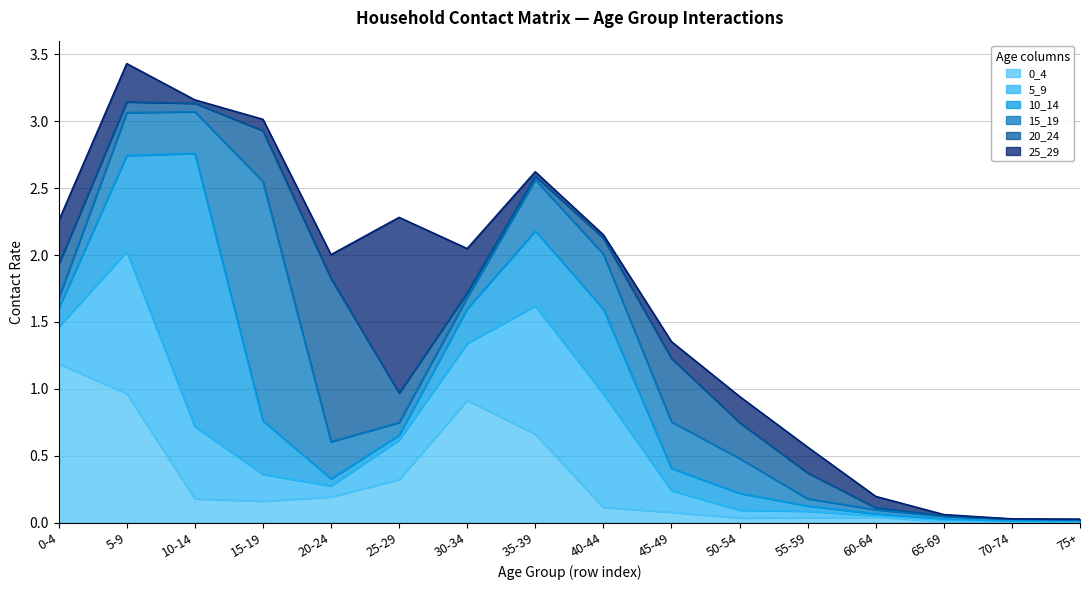

Is the value of 20_24 at 20-24 greater than the value of 25_29 at 75+?

Yes